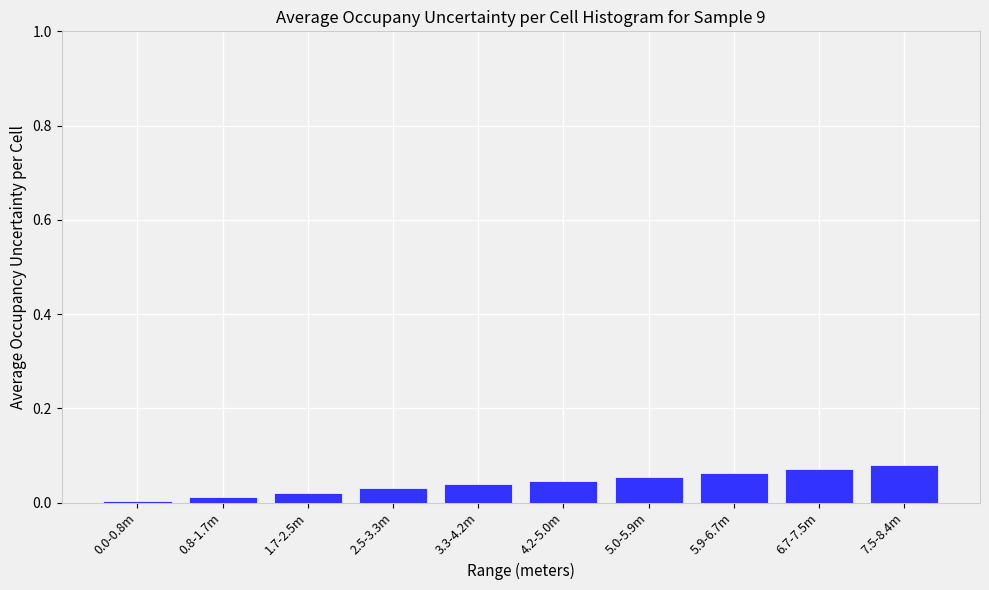

What is the sum of all values?

0.4